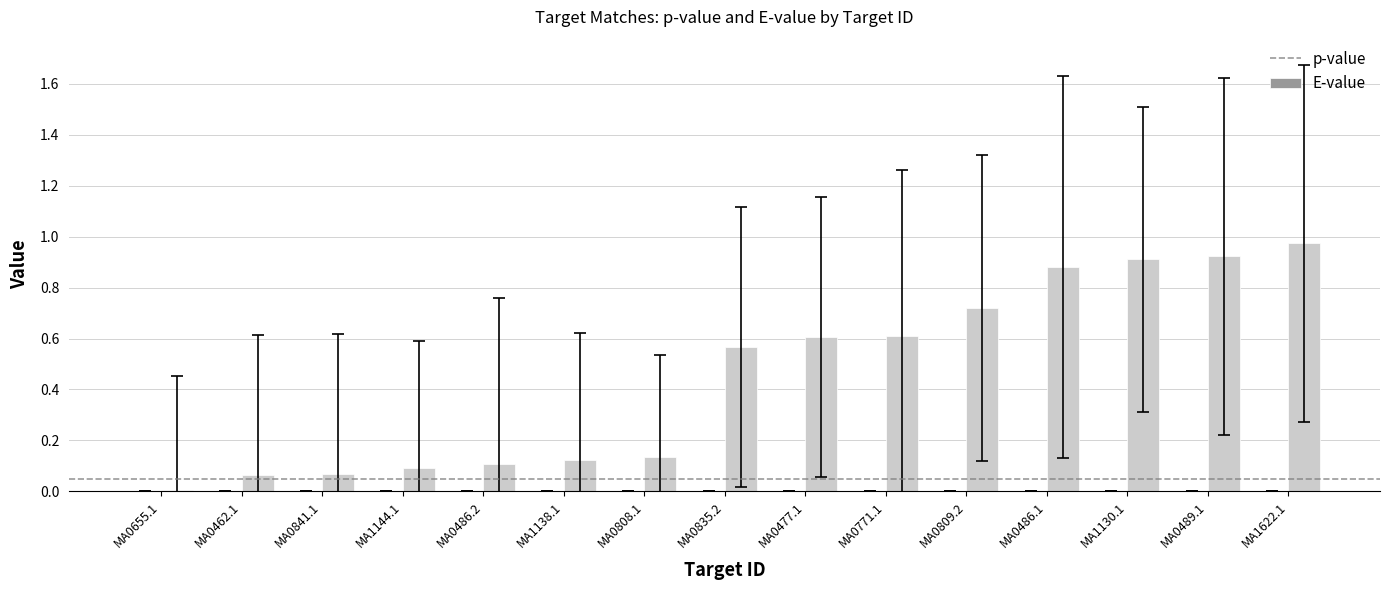

Does the chart contain stacked bars?

No